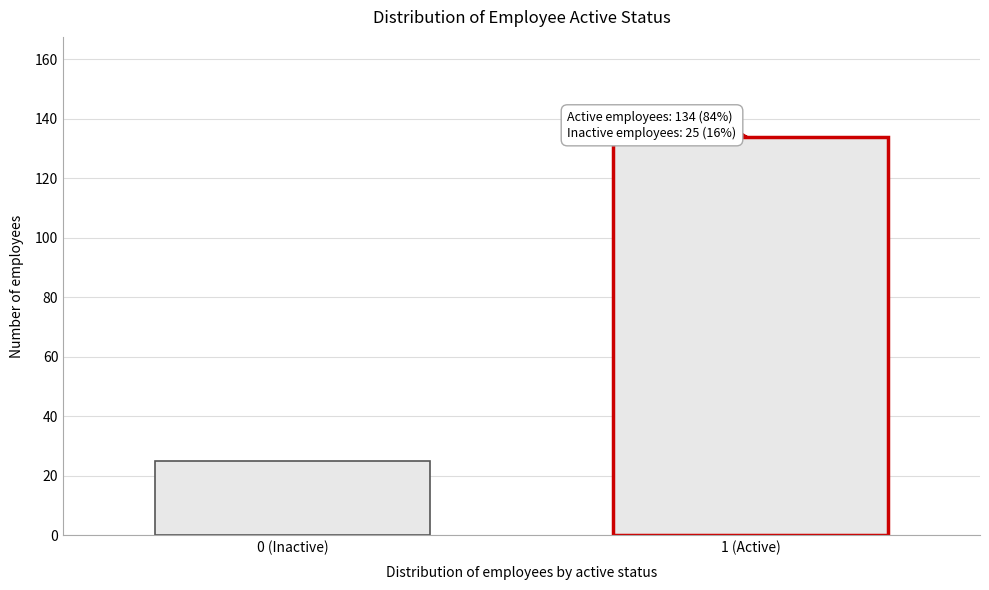

Reading left to right, list all the values displayed in this chart.

25	134